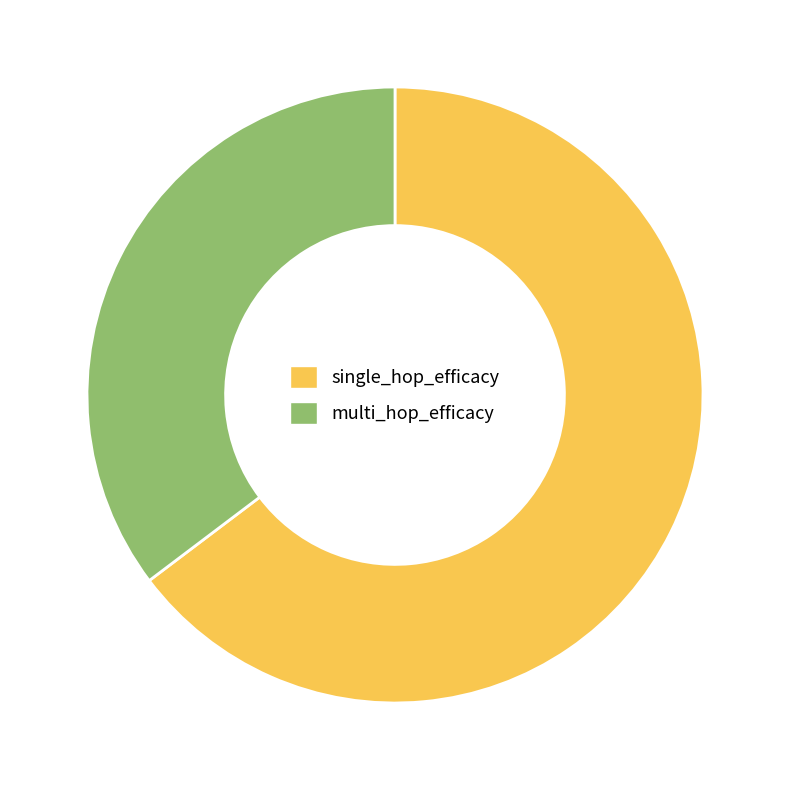

Is there a majority slice in this chart?

Yes